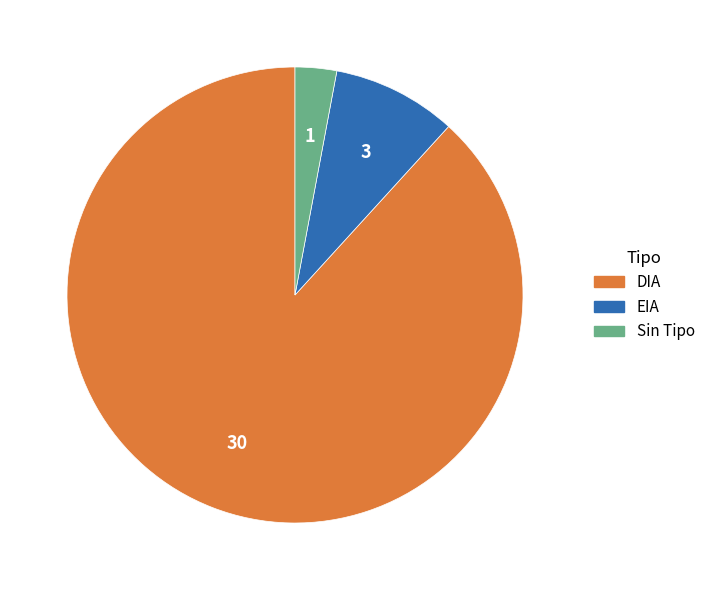

Is there a majority slice in this chart?

Yes